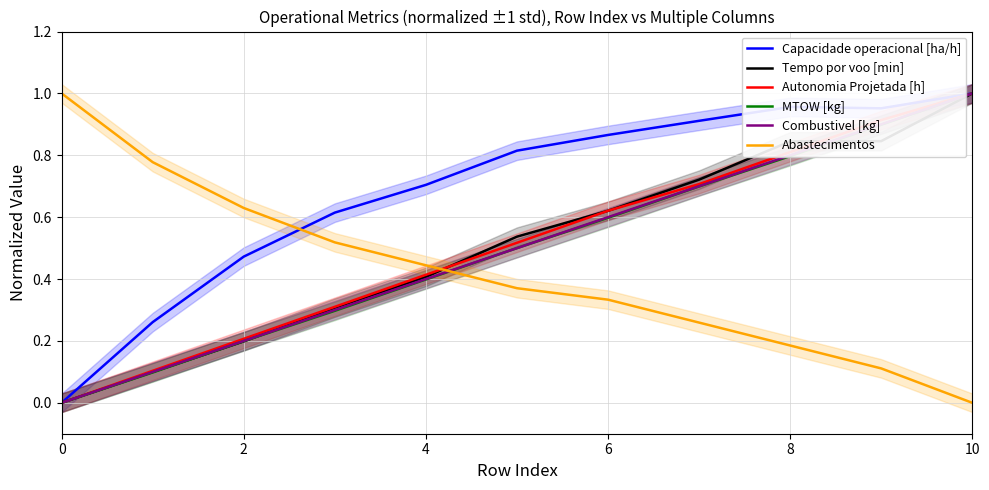

How many data points in Autonomia Projetada [h] are above 0?

10